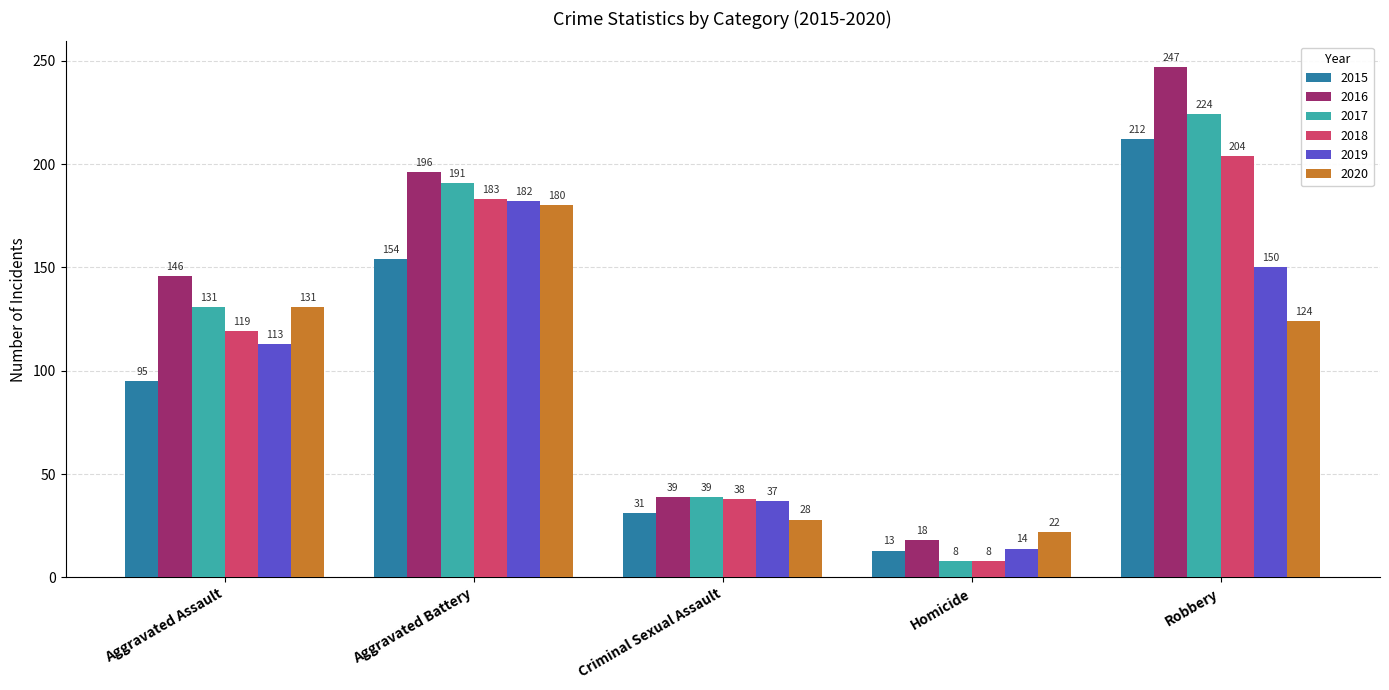

What is the label of the 3rd bar from the right?

Criminal Sexual Assault